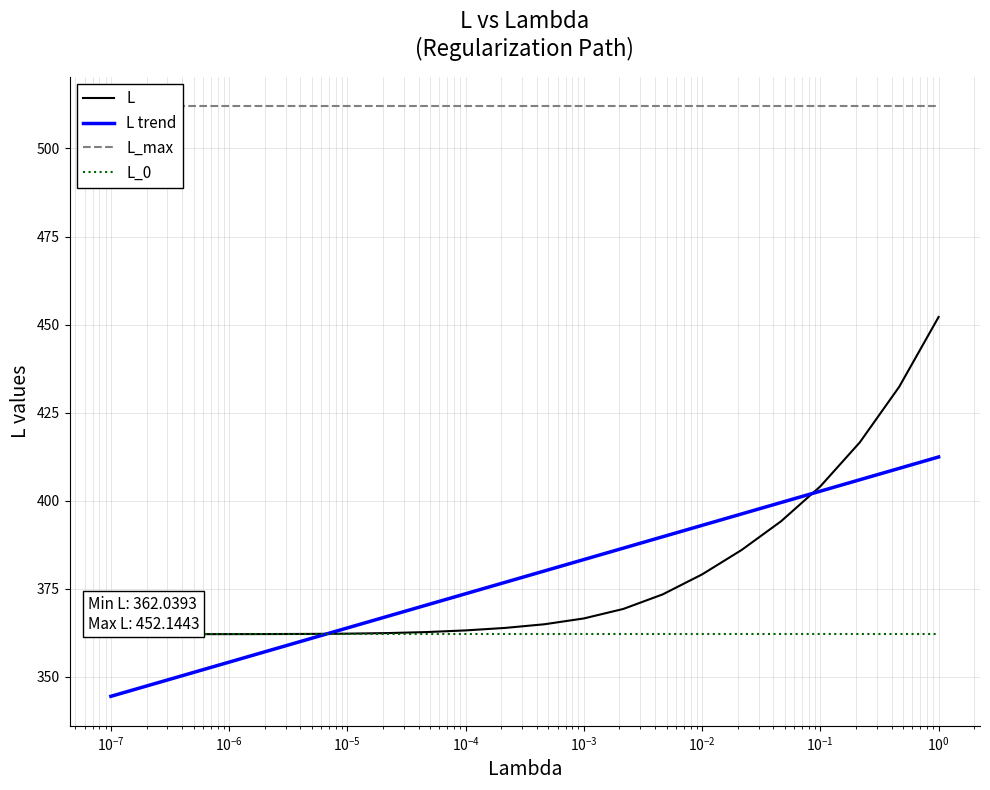

What is the sum of all L trend values?

8324.4